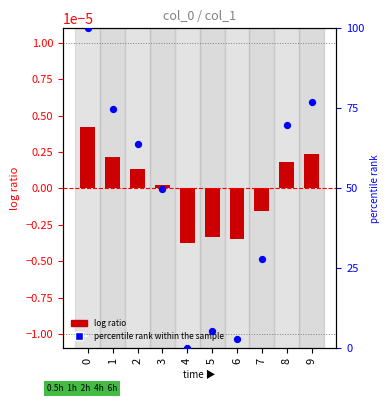

Which series contains the highest Y value?

percentile rank within the sample